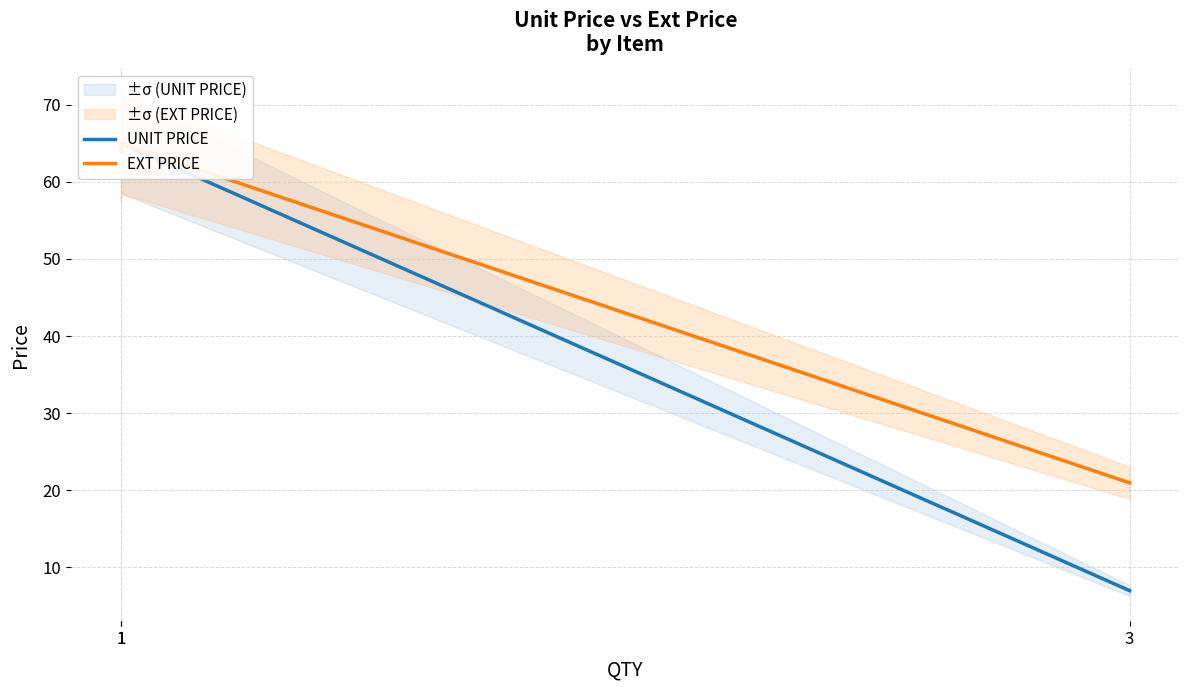

At which category is the sum across all series the highest?

1